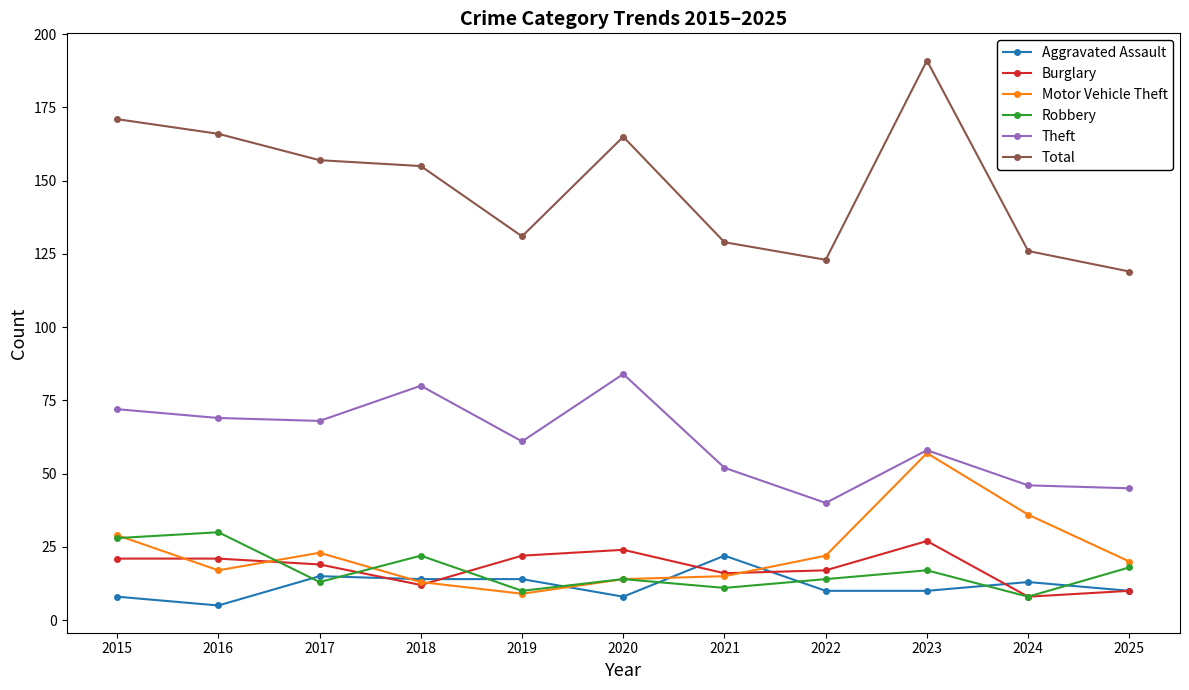

How many interior local valleys does the Total series have?

2